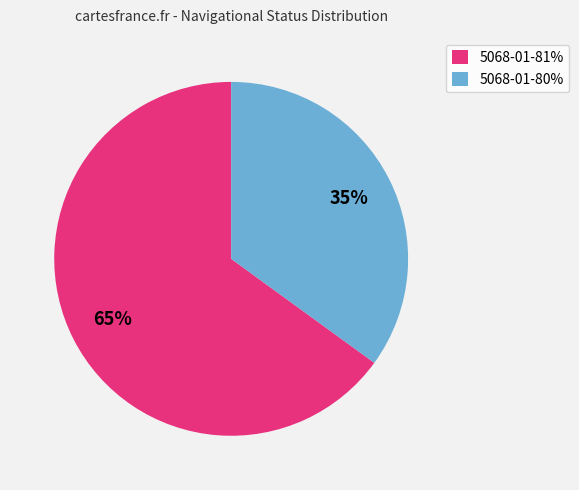

How many segments does this pie chart have?

2